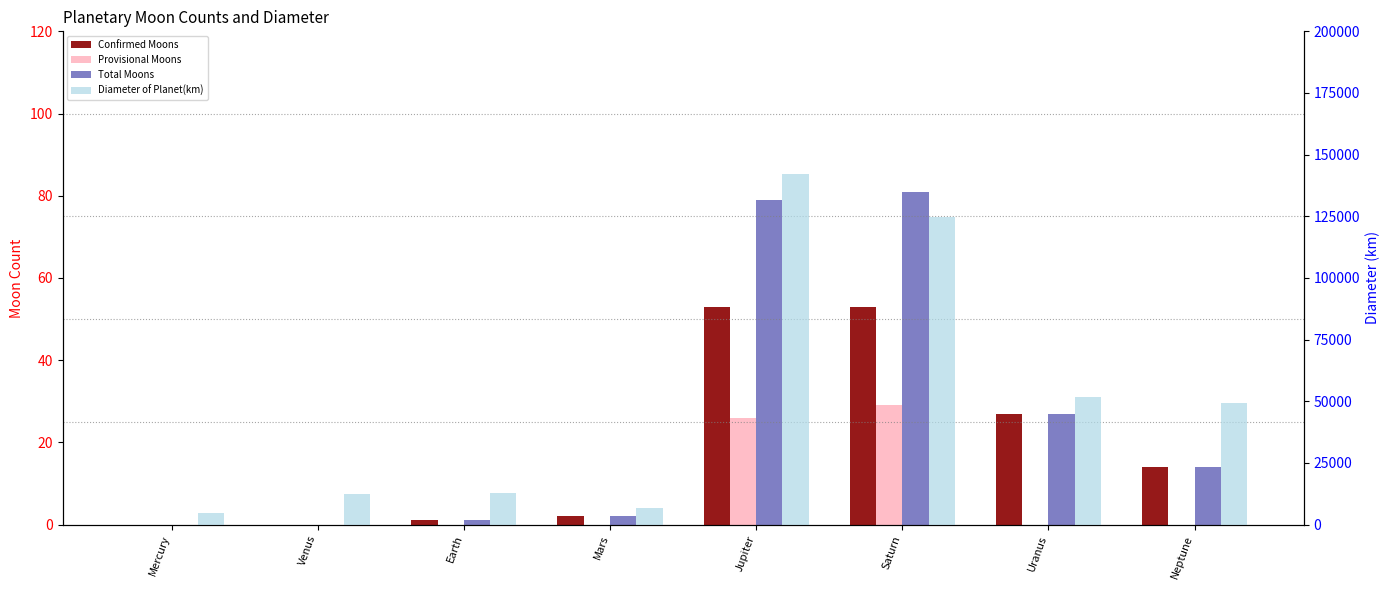

What is the difference between the Total Moons values at Mars and Venus?

2